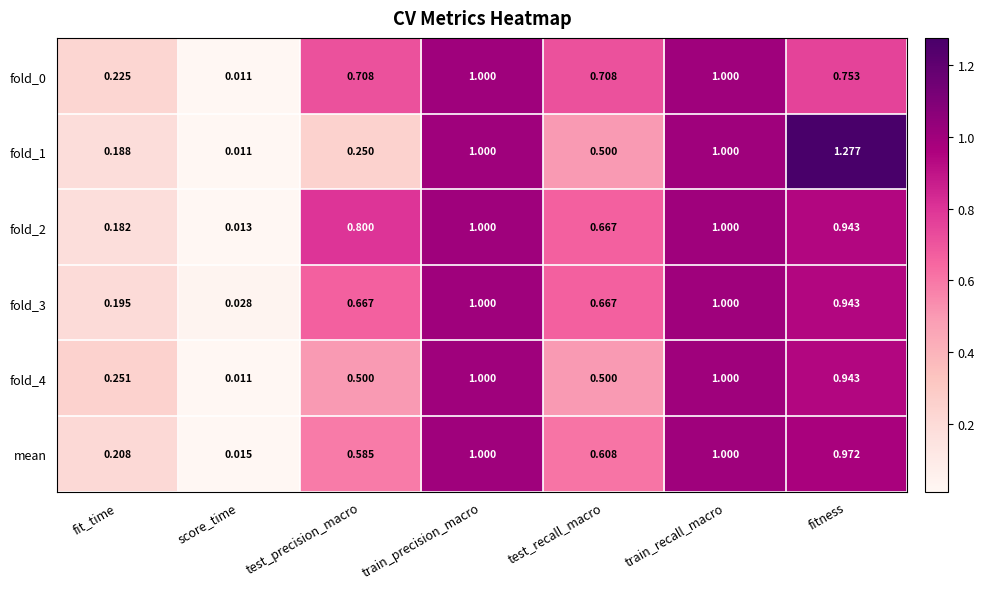

Is the value of fold_2 at fitness greater than the value of mean at train_precision_macro?

No